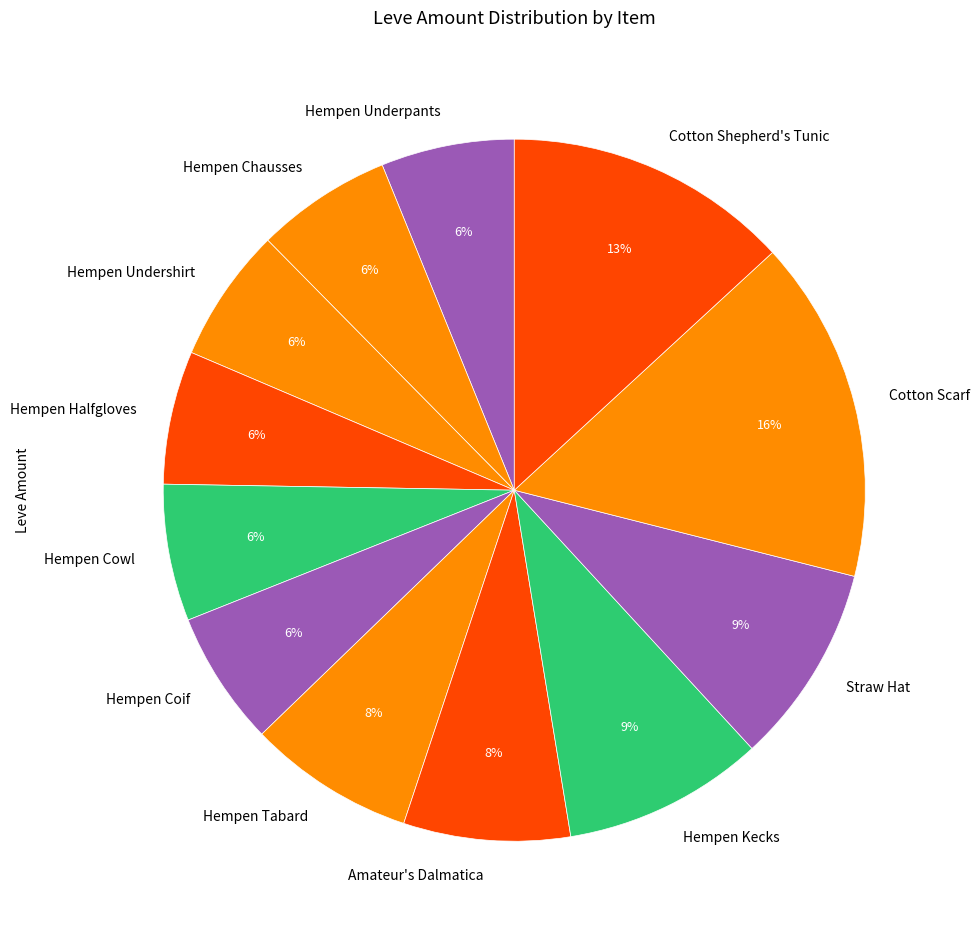

Which has a higher value, Cotton Shepherd's Tunic or Cotton Scarf?

Cotton Scarf